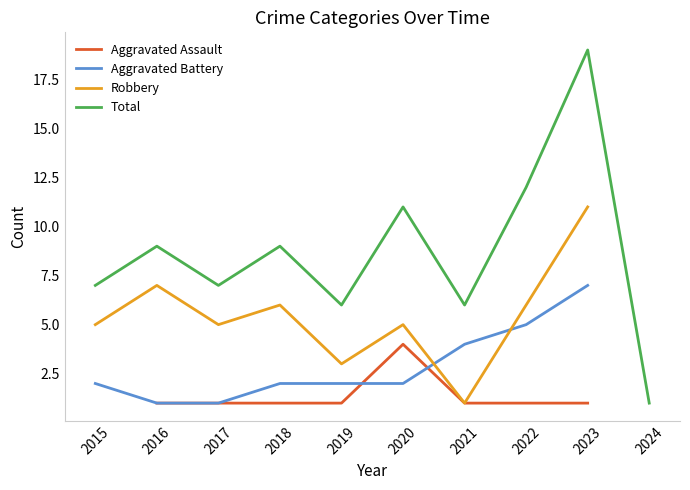

Where is the first local minimum for Total?

2017